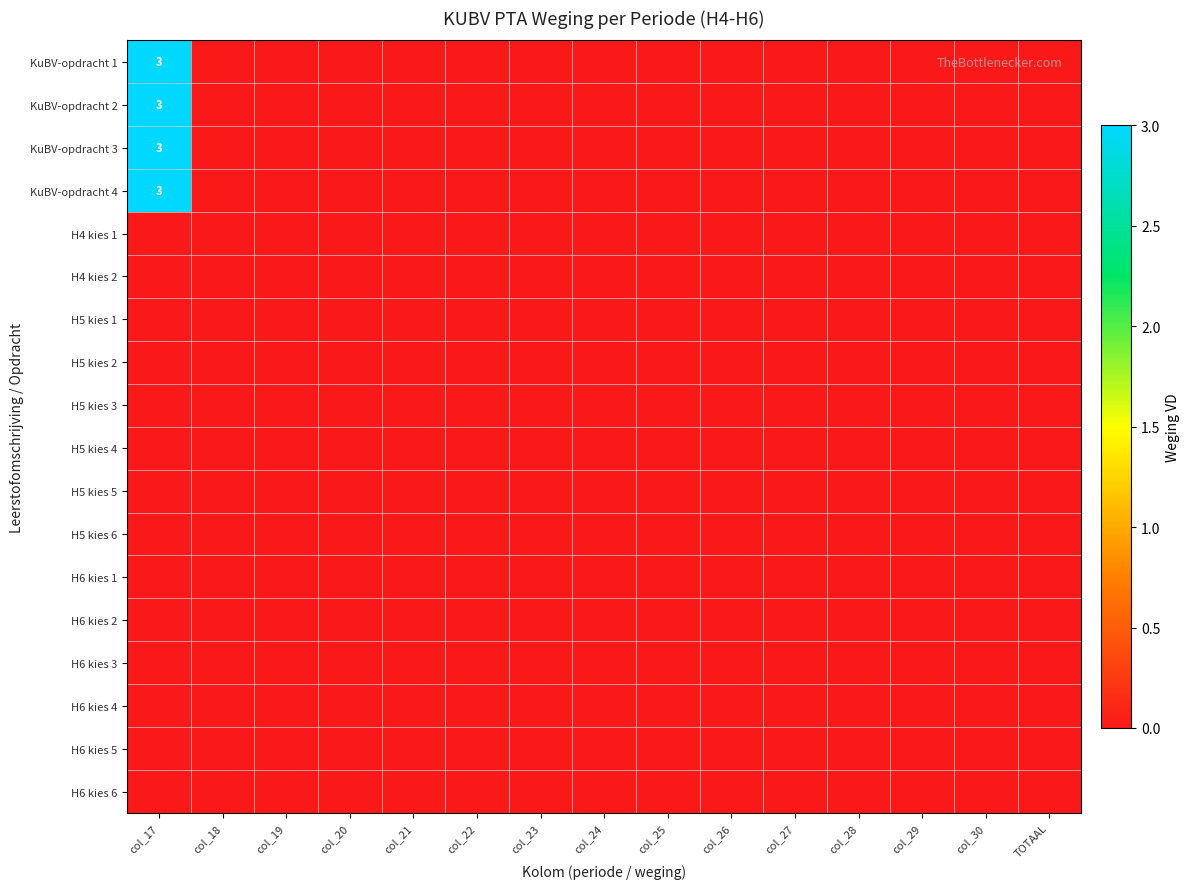

Which series has the largest total across all categories?

KuBV-opdracht 1